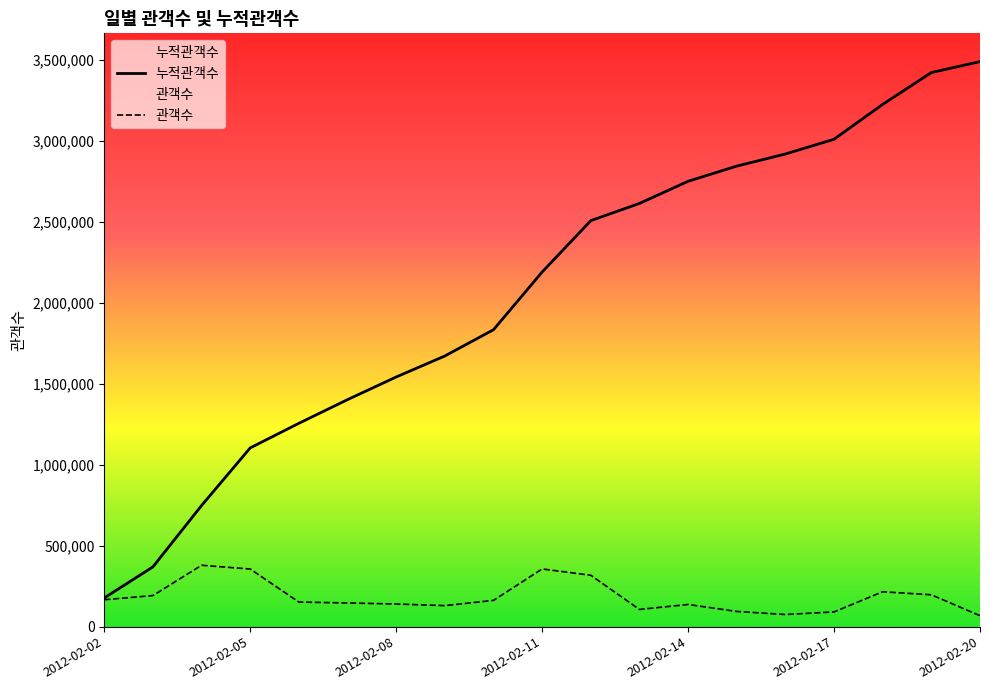

What is the difference between the highest and lowest values at 2012-02-12?

2188702